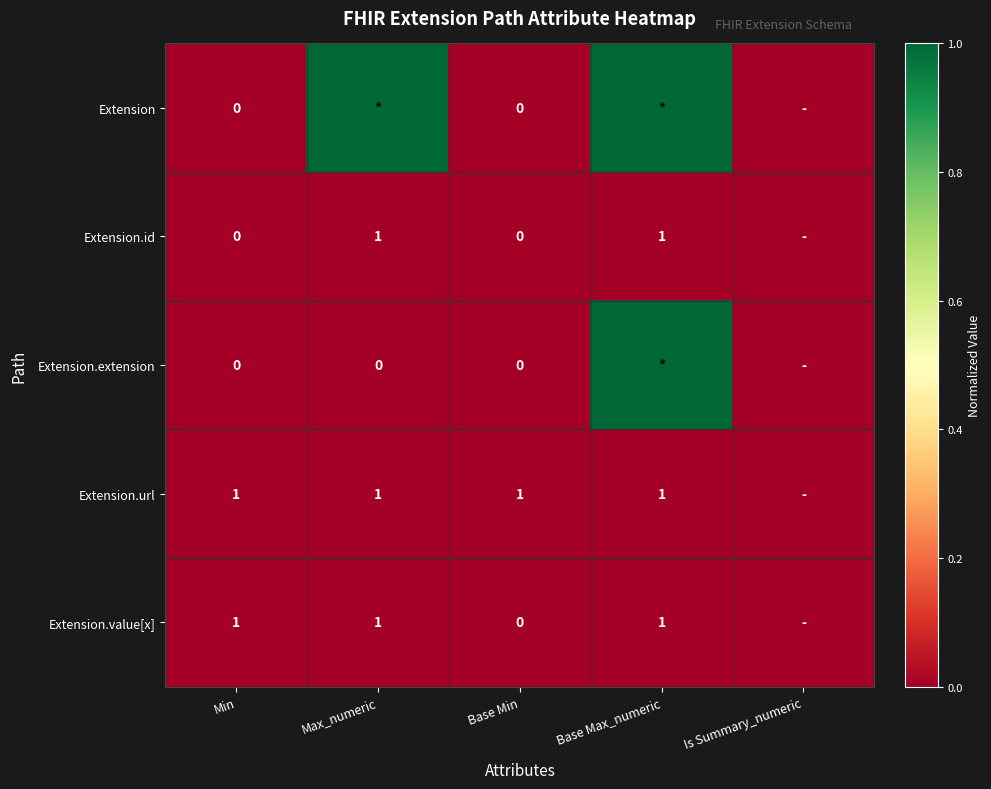

What is the maximum value shown in the chart?

1.0